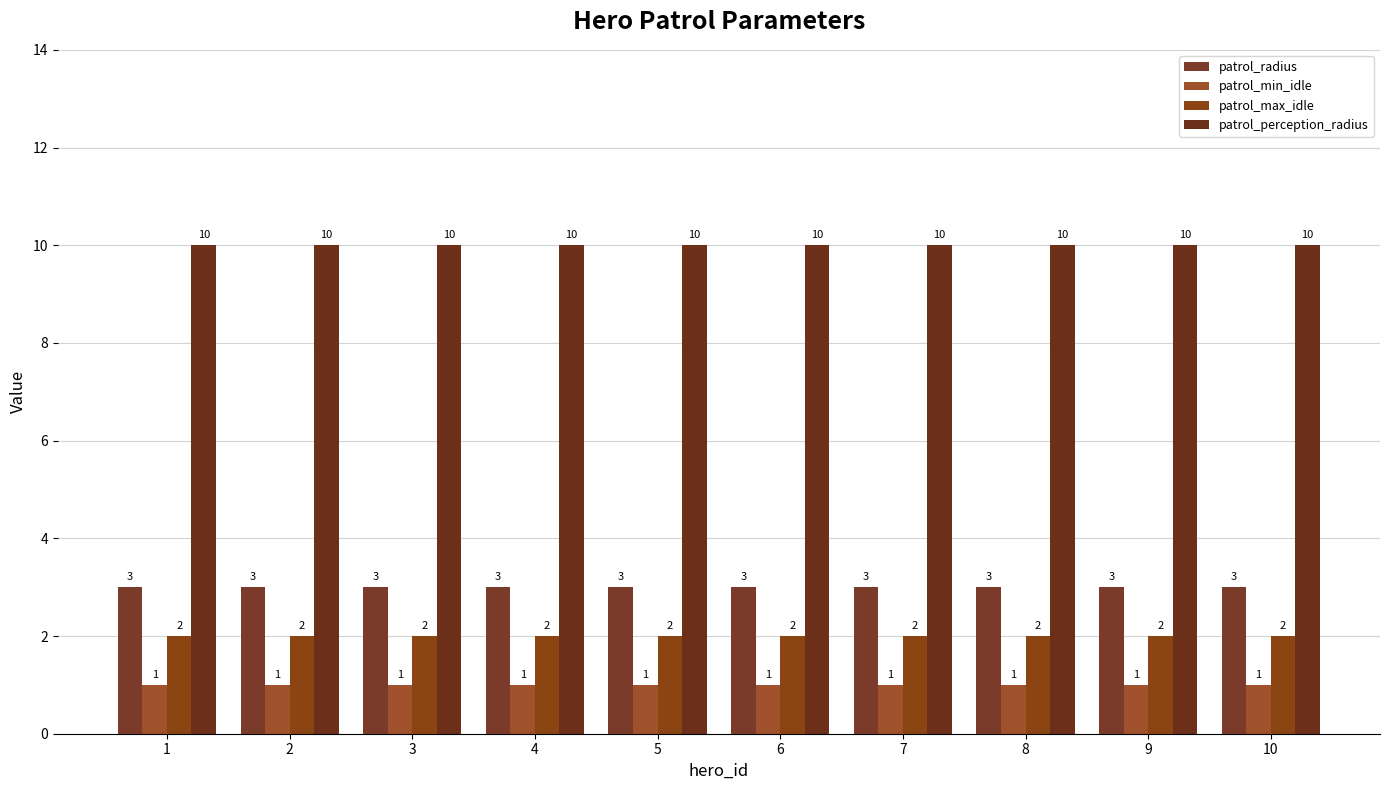

What is the approximate value of patrol_perception_radius at 7?

10